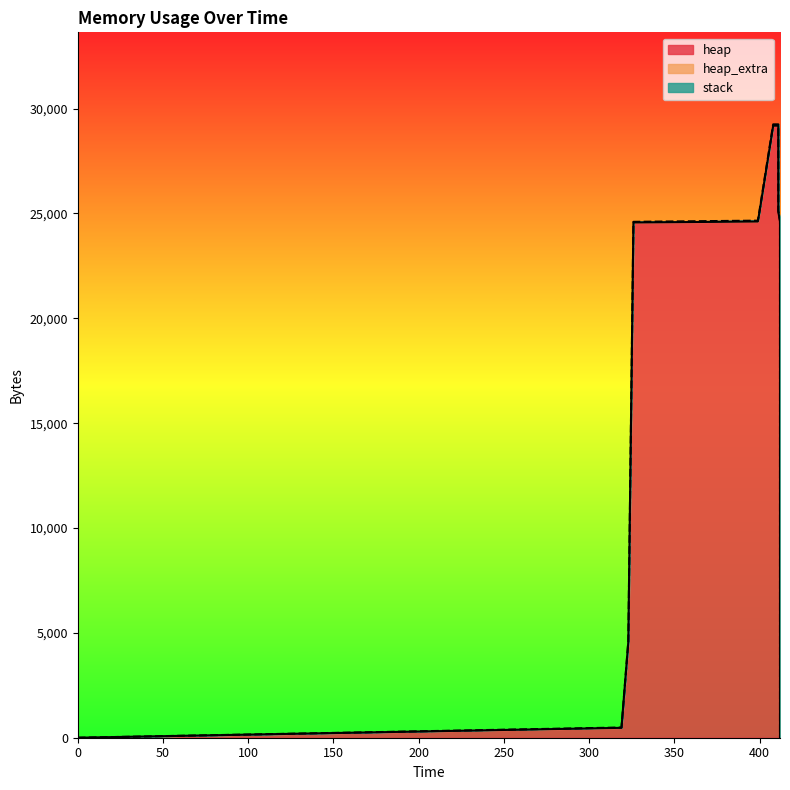

What is the sum of all heap values?

247936